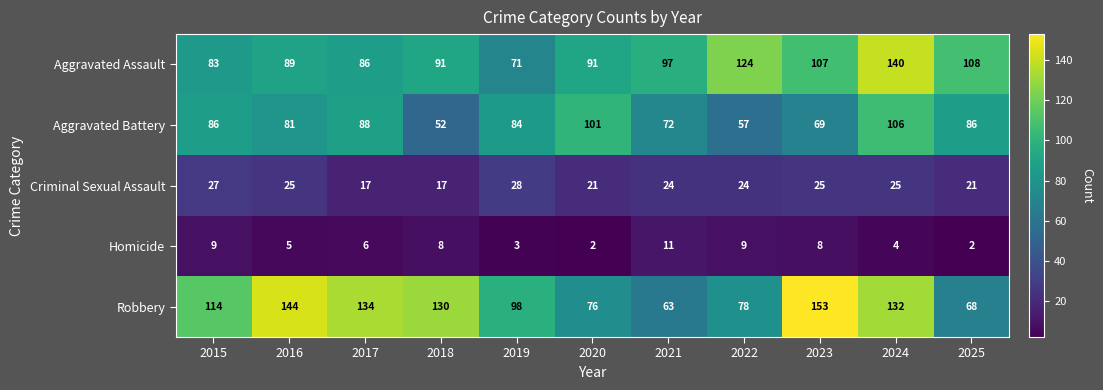

What is the difference between the Aggravated Assault values at 2021 and 2019?

26